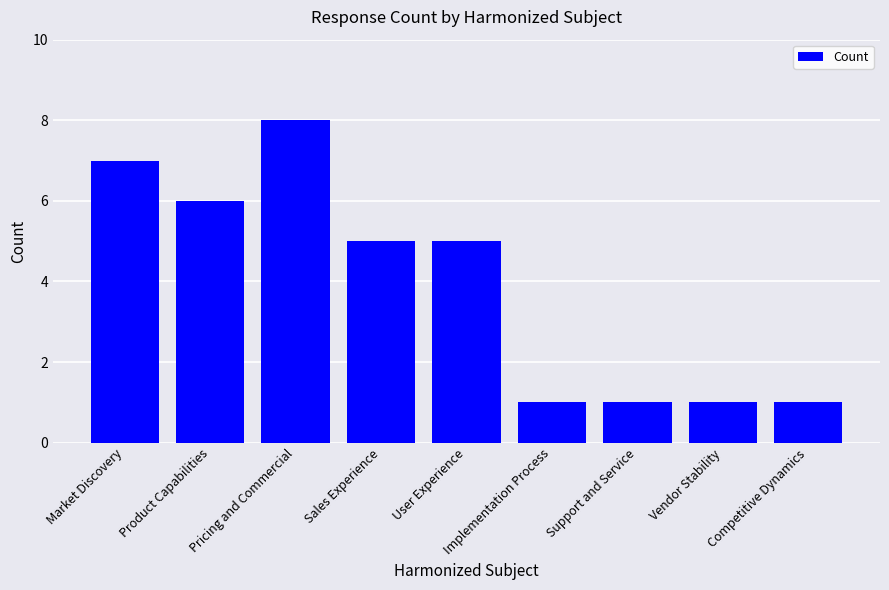

Reading right to left, transcribe all the data shown in this chart.

1	1	1	1	5	5	8	6	7